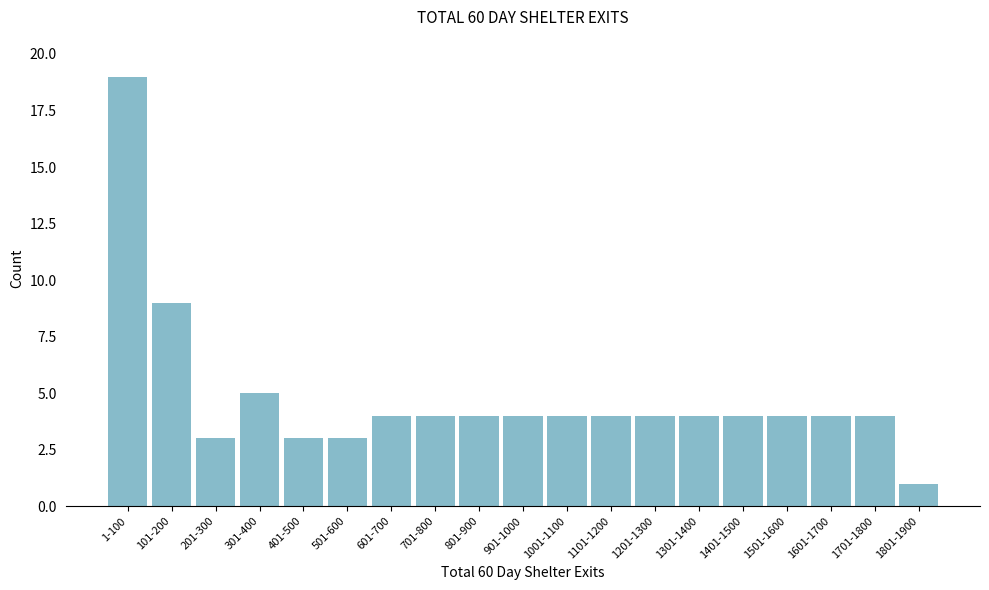

Reading left to right, extract all data points from this chart.

19	9	3	5	3	3	4	4	4	4	4	4	4	4	4	4	4	4	1